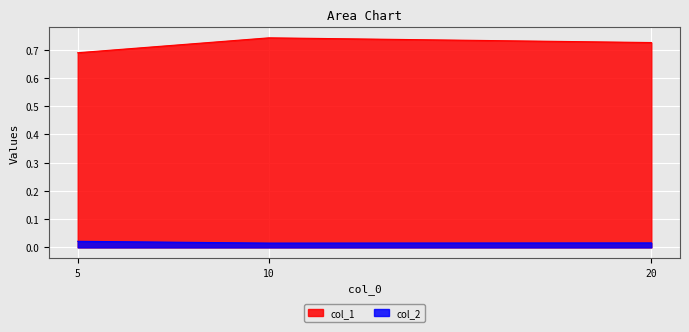

Which label corresponds to the smallest value in the chart?

10